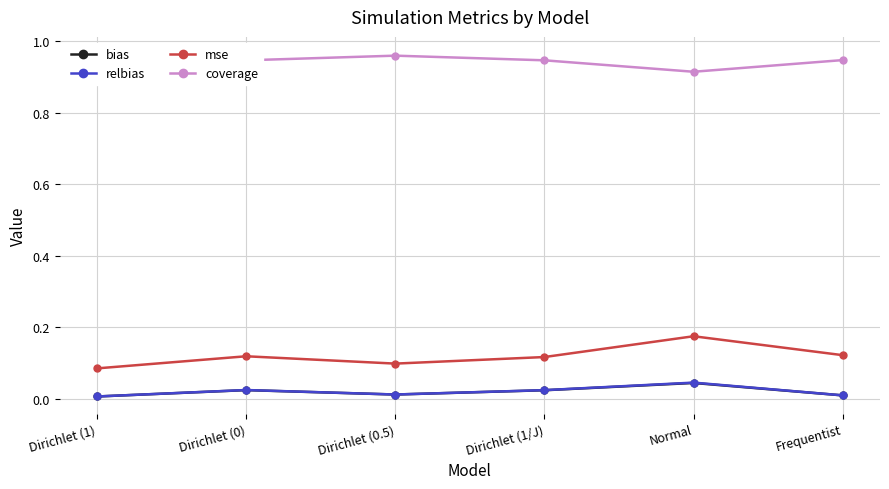

At which label does mse reach its minimum?

Dirichlet (1)